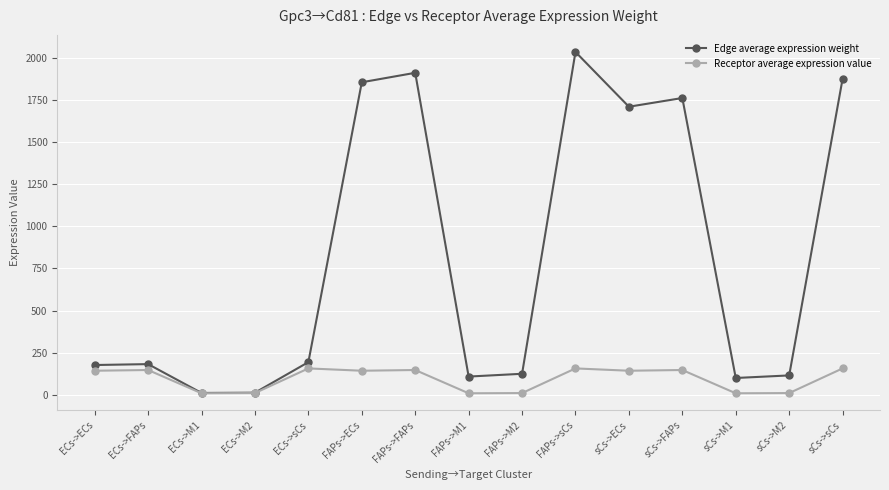

At which label is Edge average expression weight closest to 1023?

sCs->ECs